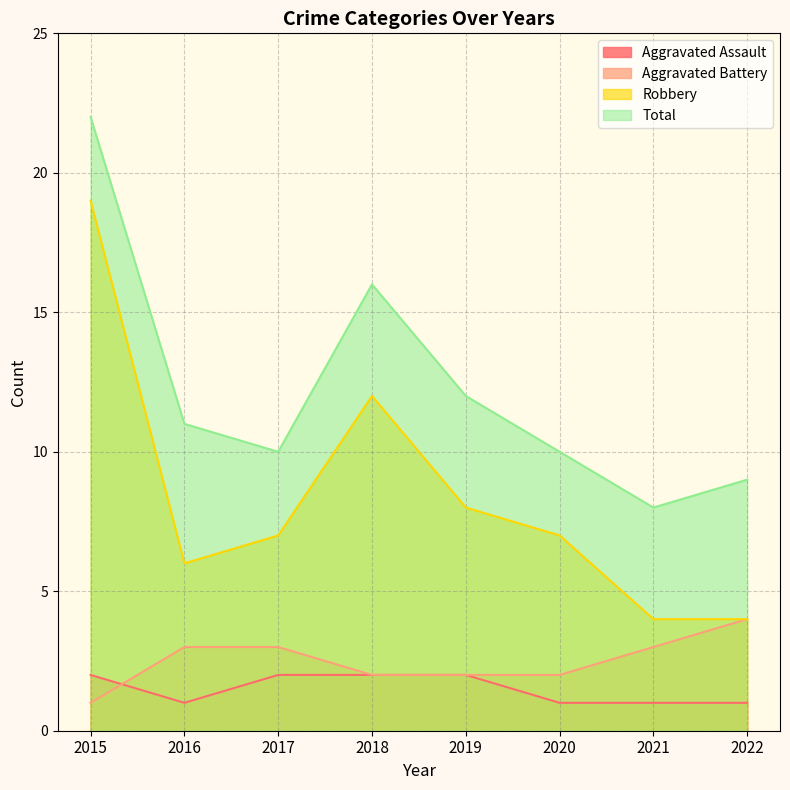

What is the average value of the Aggravated Assault series?

2